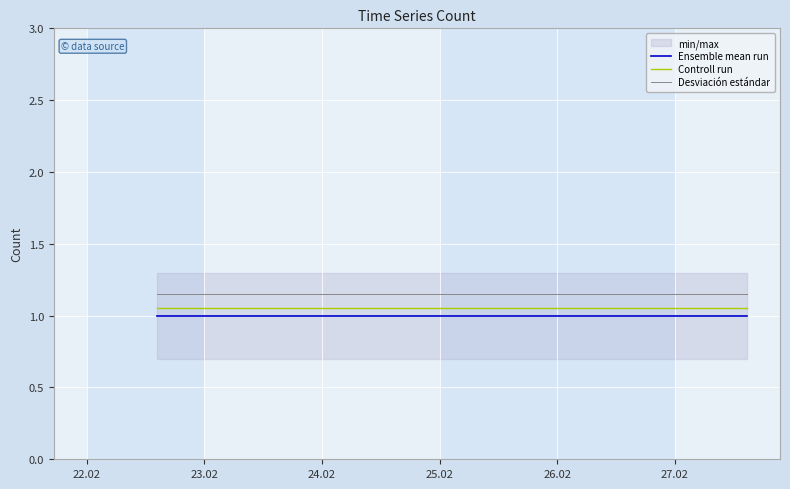

What is the maximum value for Ensemble mean run?

1.0